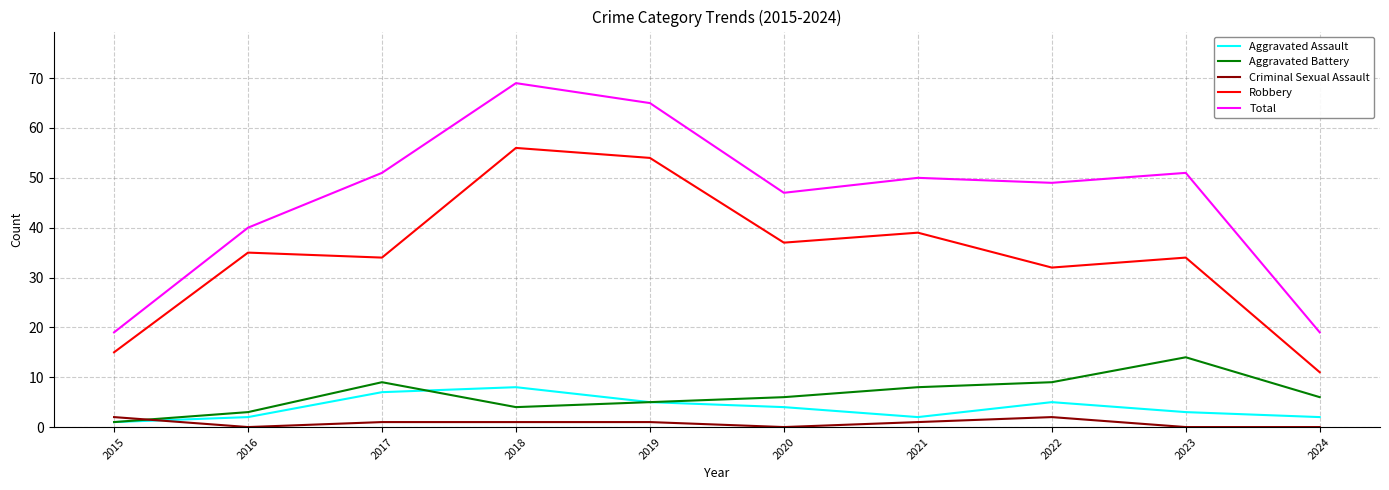

Which series has the widest spread of values?

Total